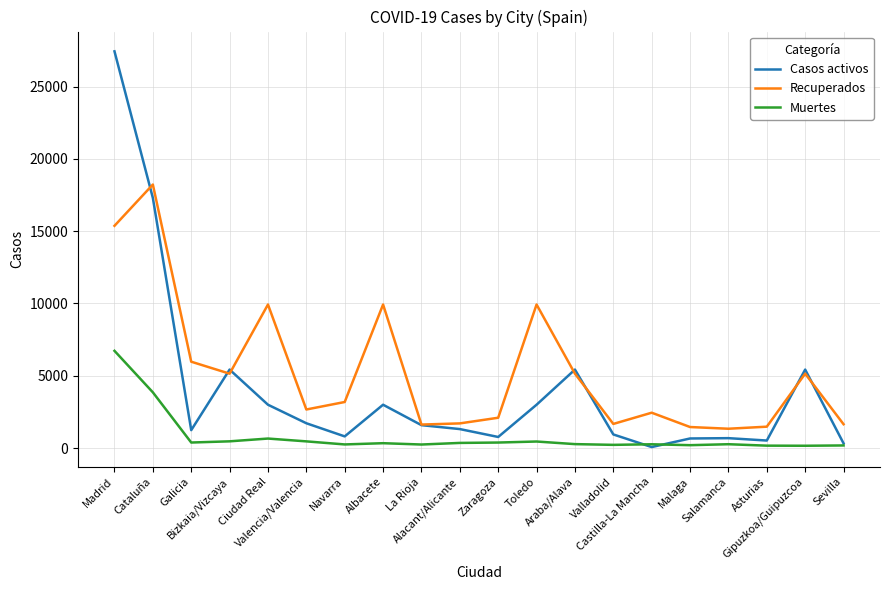

Where does the Muertes series first go above 338?

Madrid